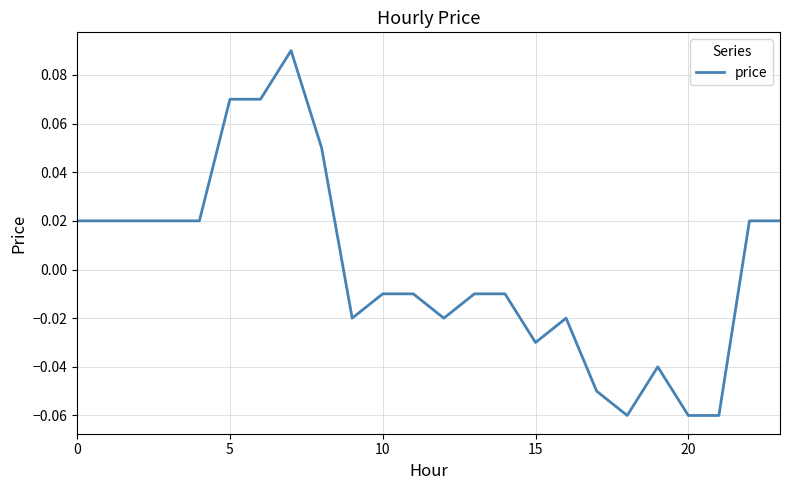

Does the chart have visible grid lines?

Yes